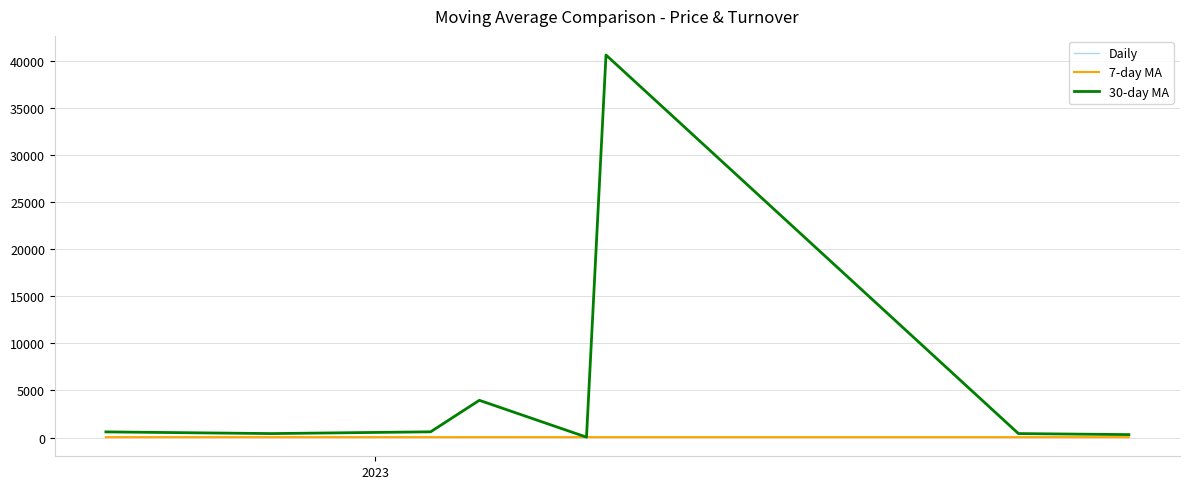

Which series has the largest total across all categories?

30-day MA